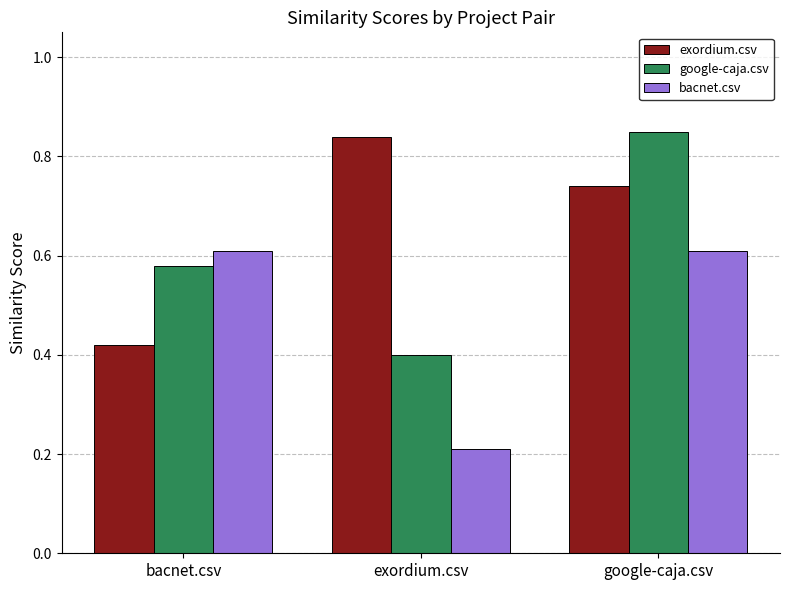

At exordium.csv, list the series in order from largest to smallest.

exordium.csv, google-caja.csv, bacnet.csv